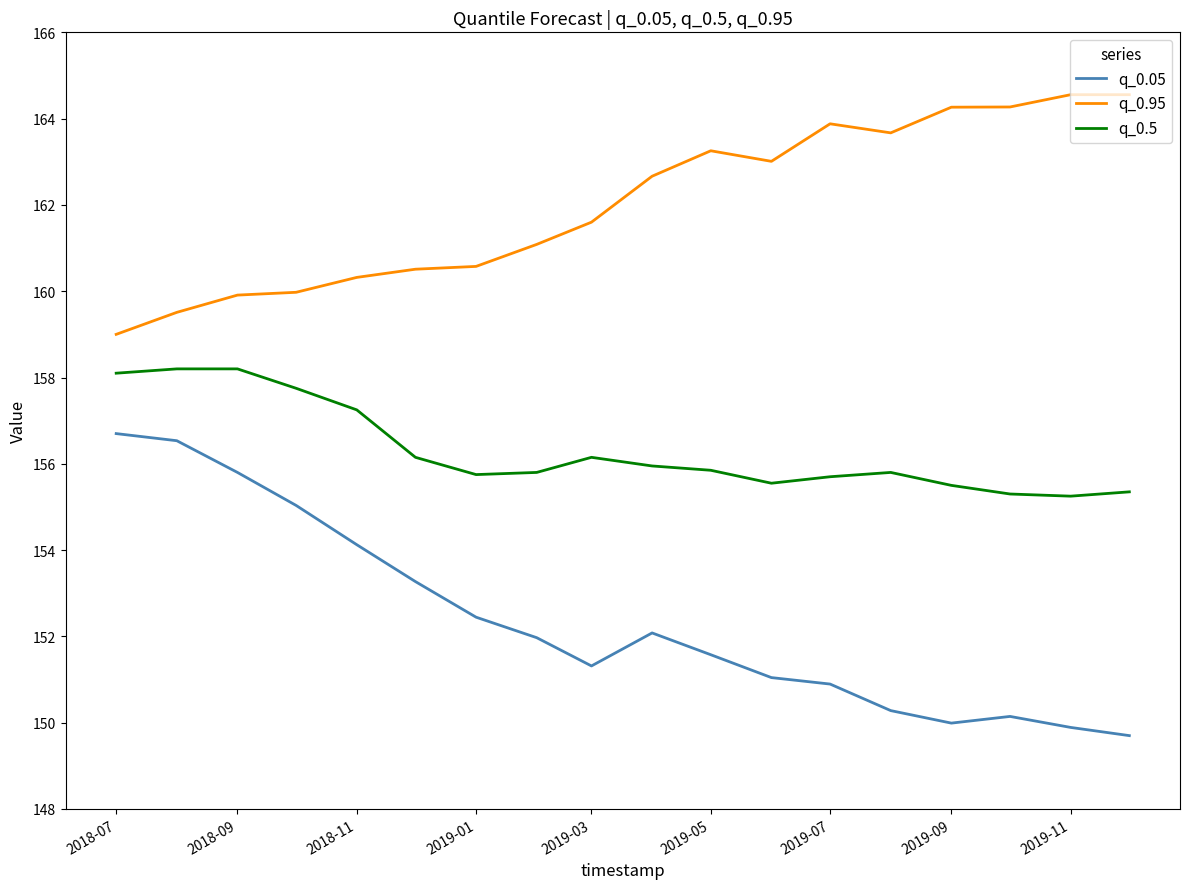

What is the difference between the maximum and minimum values in the q_0.95 series?

5.6